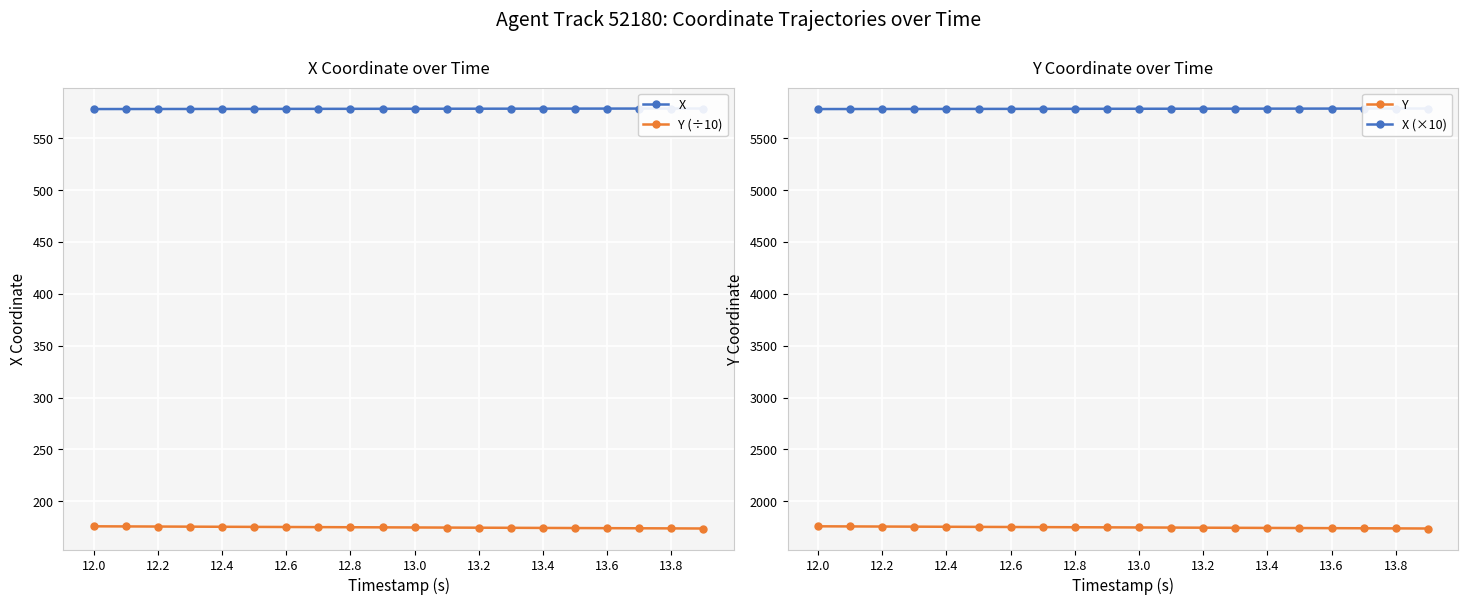

What is the sum of all X (×10) values?

115677.7